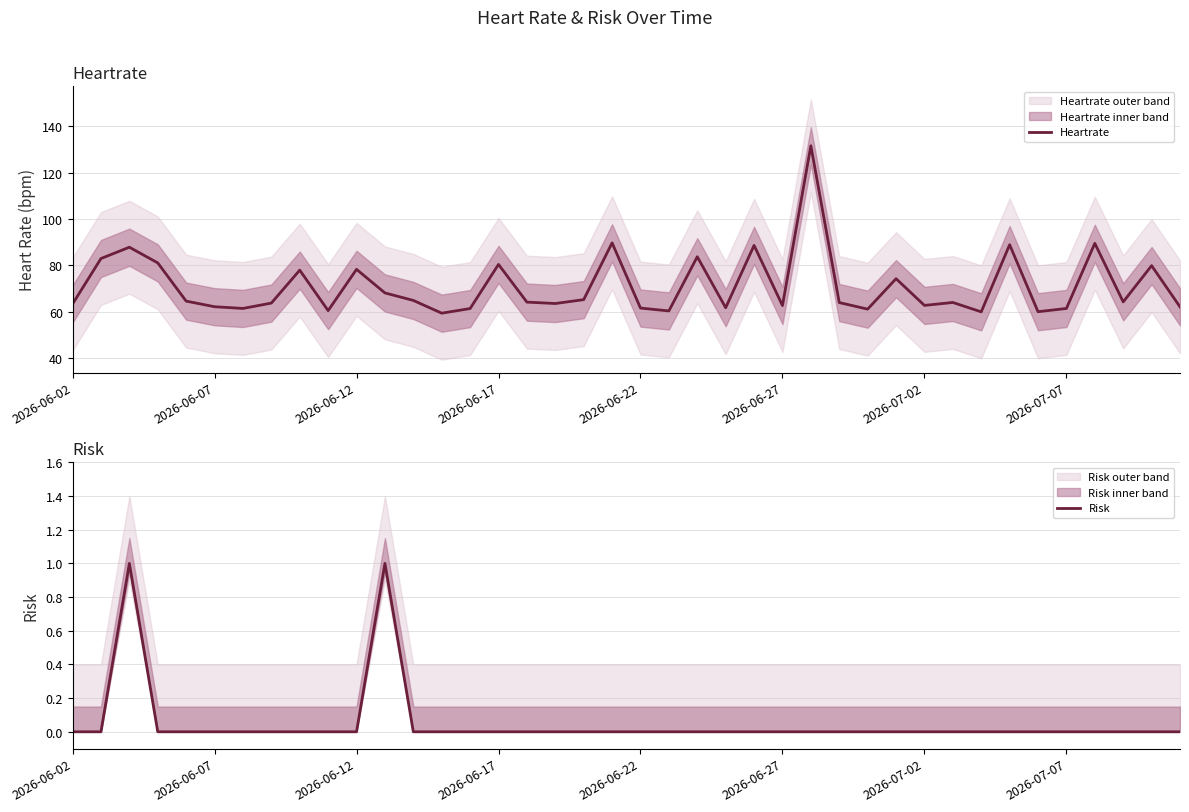

What is the lowest value of the Heartrate series?

59.4